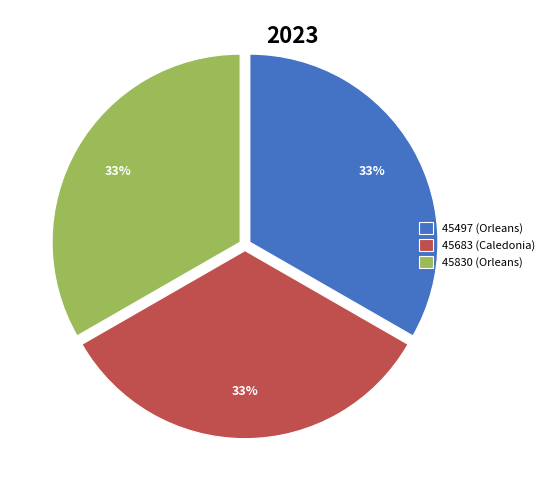

Approximately how many times larger is the value at 45830 (Orleans) compared to 45497 (Orleans)?

1.0